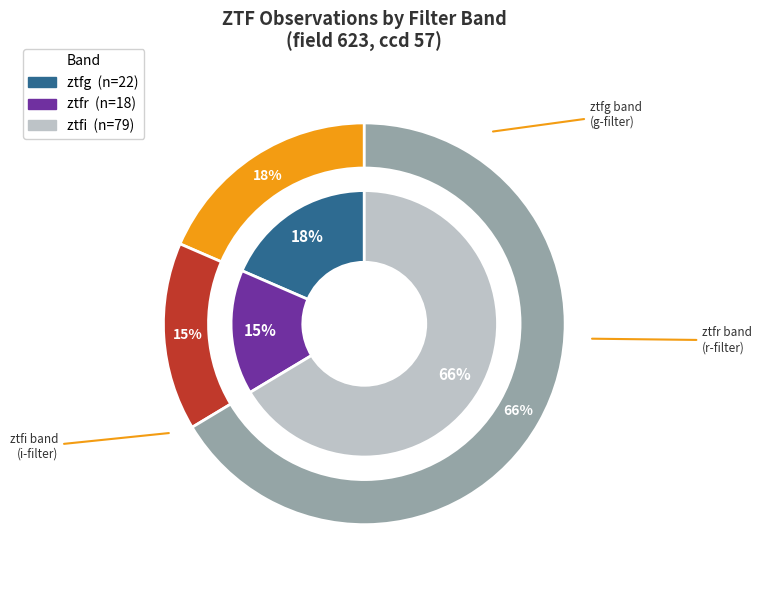

What is the smallest slice in the pie chart?

ztfr